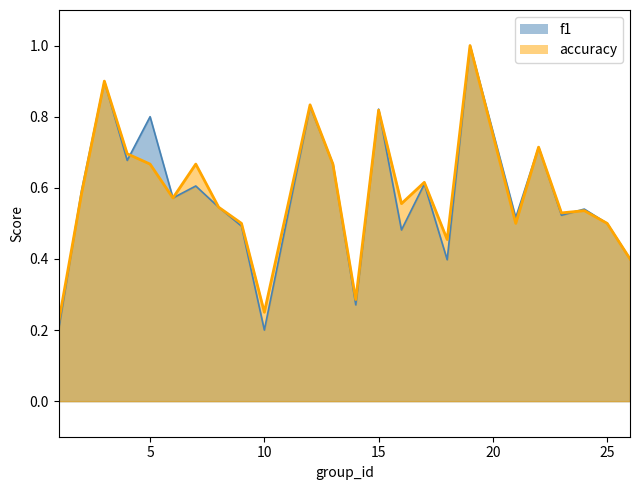

List the series in order of their peak value, highest first.

f1, accuracy